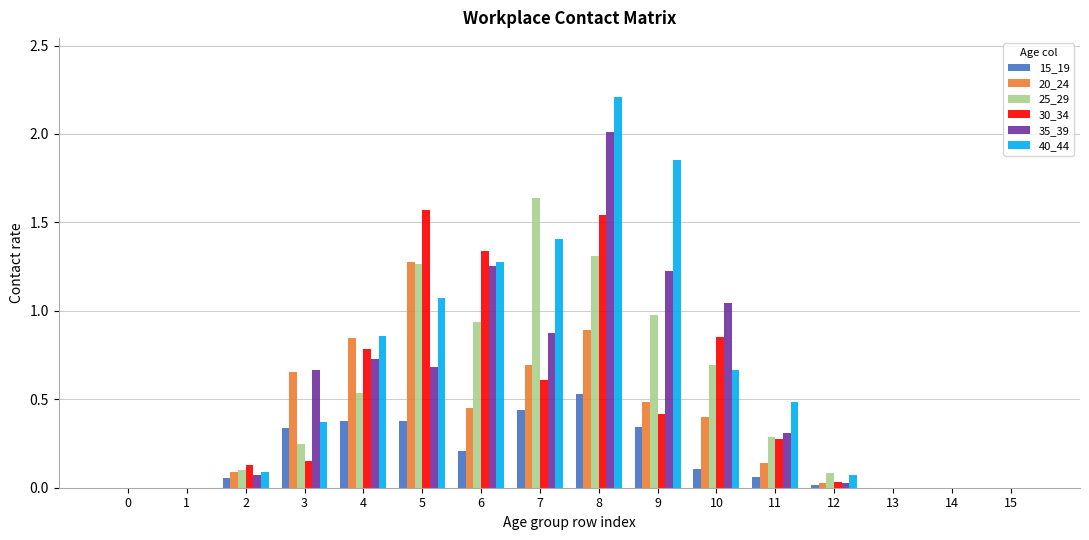

Which label corresponds to the largest value in the chart?

8